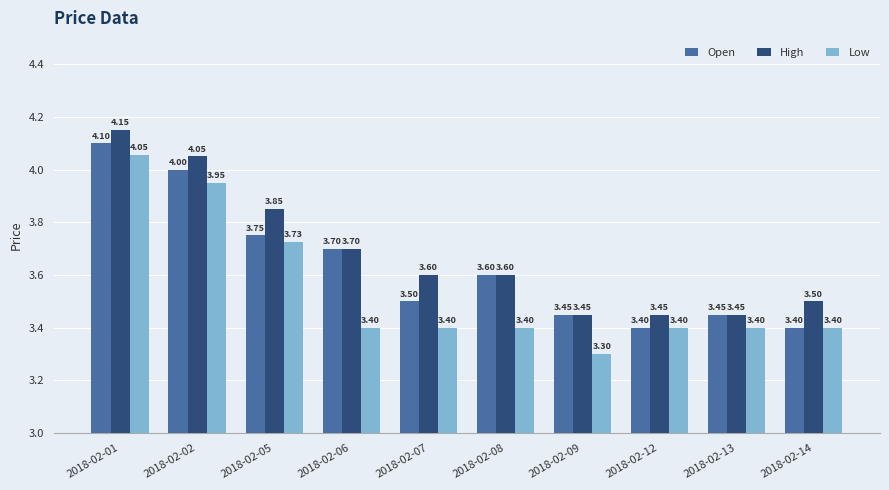

Which category has the highest value in the Low series?

2018-02-01